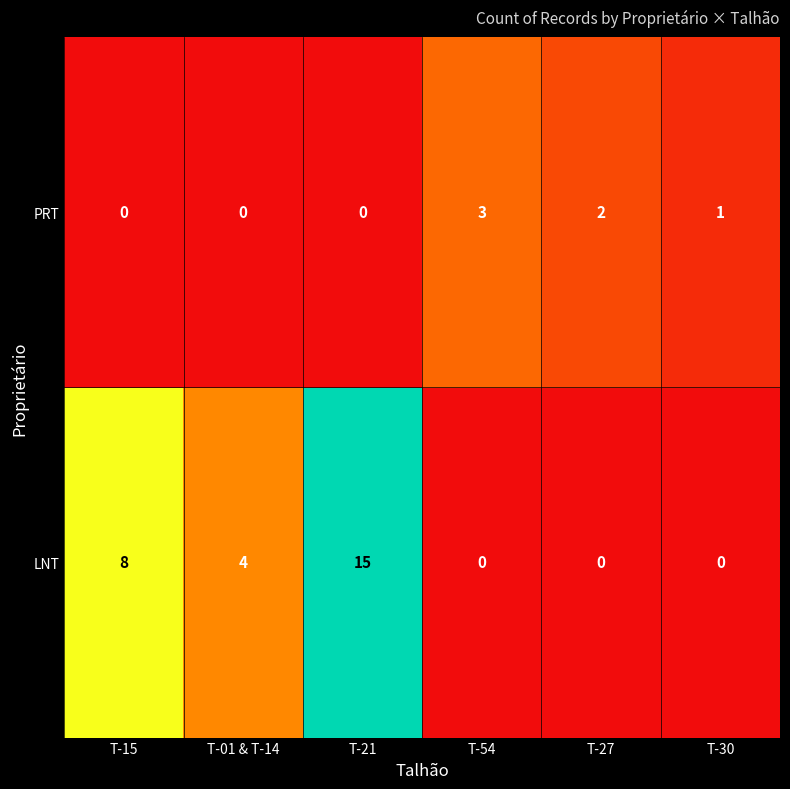

Rank the series by their maximum value, from lowest to highest.

PRT, LNT